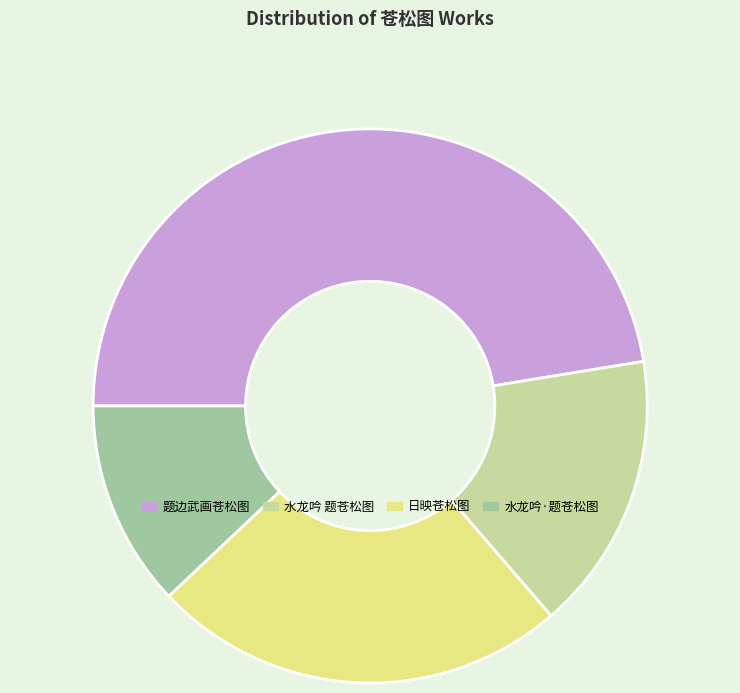

Rank the categories by value from highest to lowest.

题边武画苍松图, 日映苍松图, 水龙吟 题苍松图, 水龙吟·题苍松图